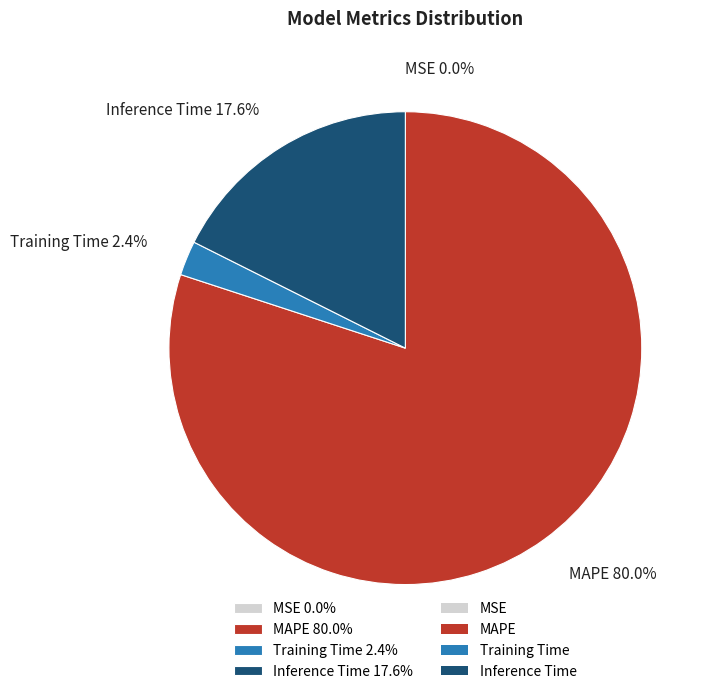

Which category has the biggest portion of the pie?

MAPE